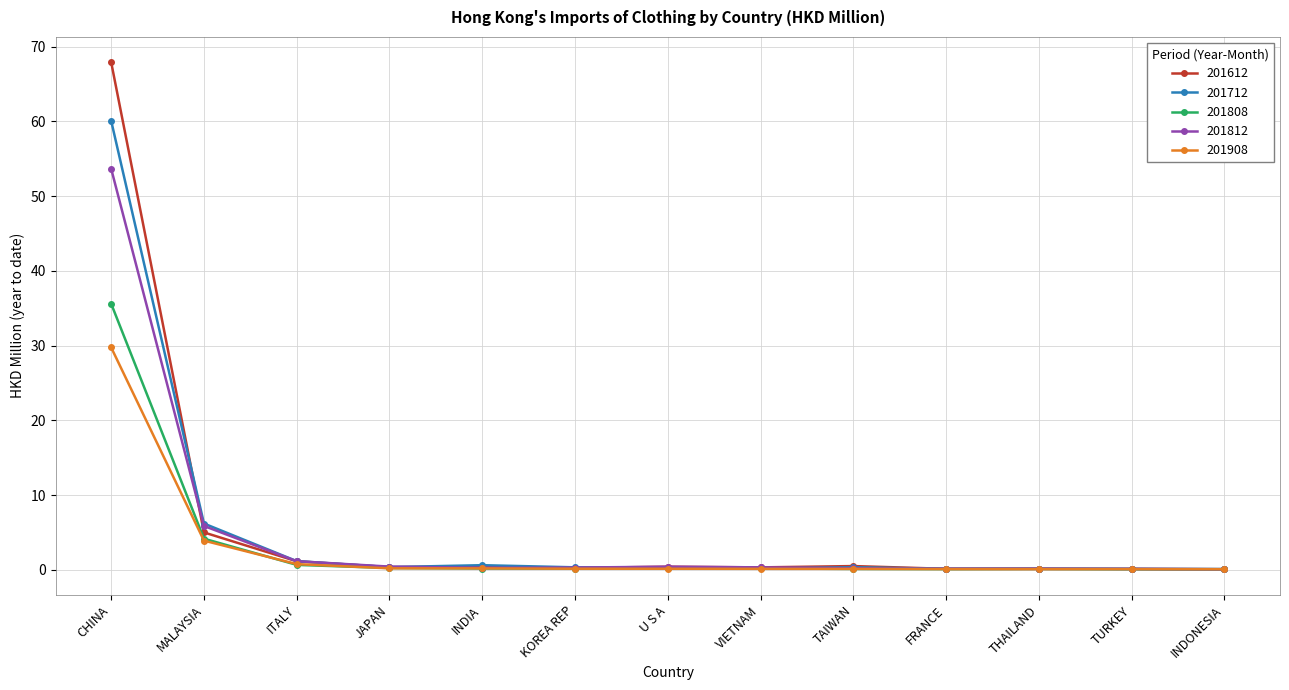

What is the spread (max minus min) of values at CHINA?

38.2